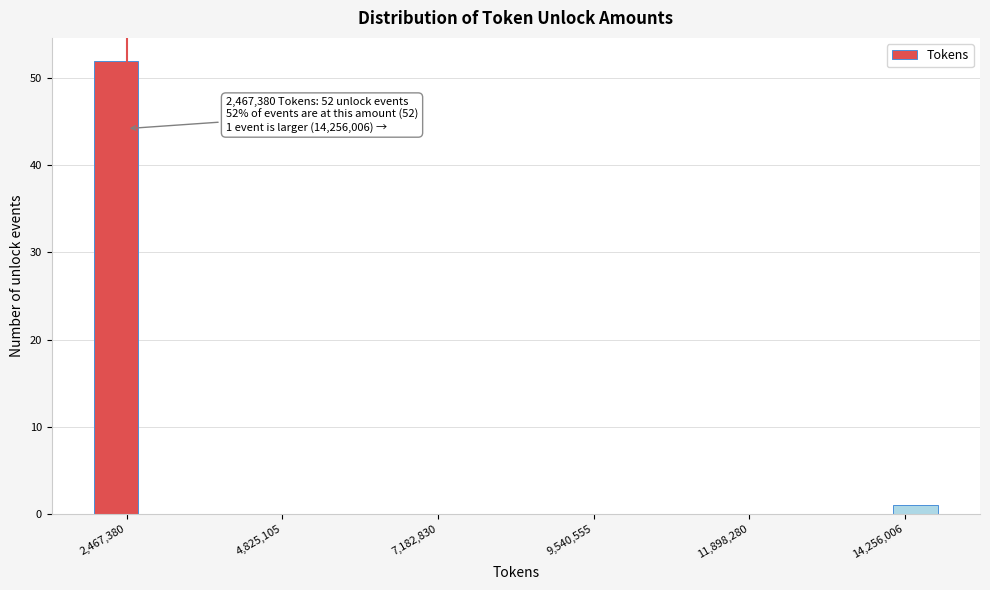

Read against the x-axis, roughly where is the centre of the tallest bar?

2500000